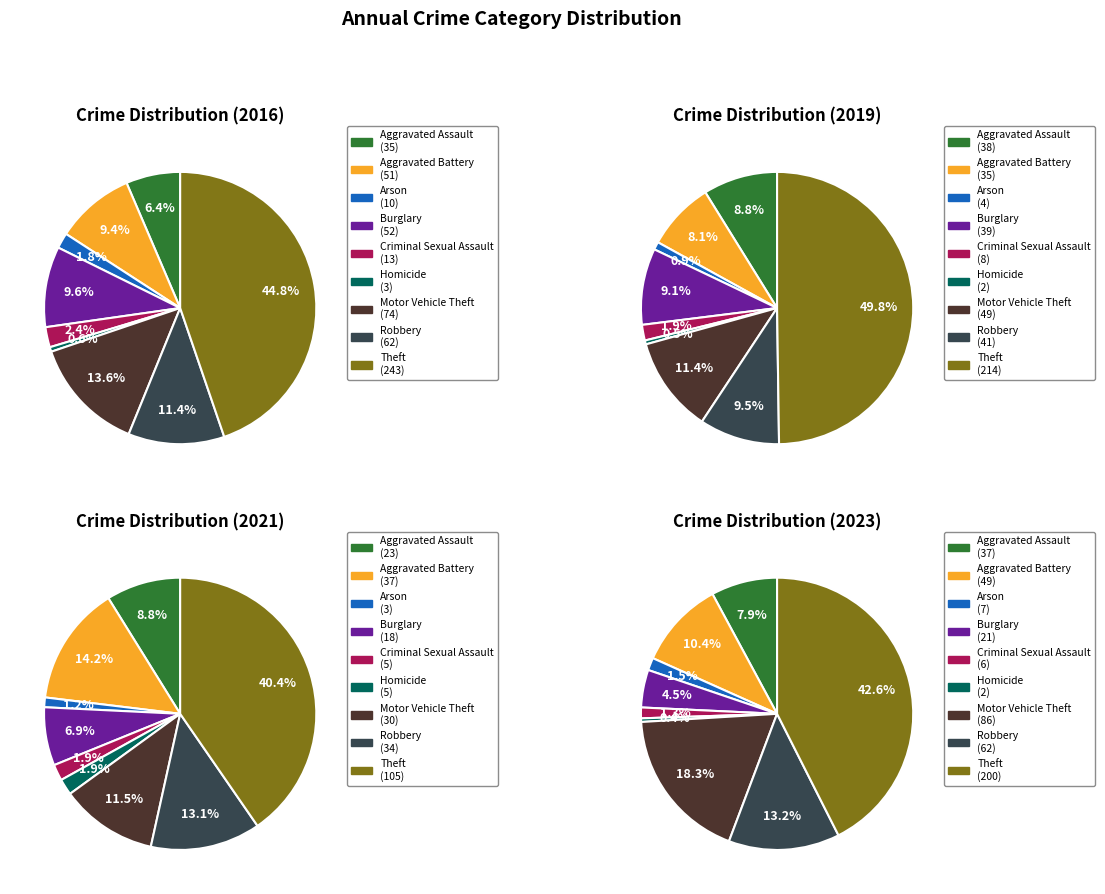

What is the smallest slice in the pie chart?

Homicide